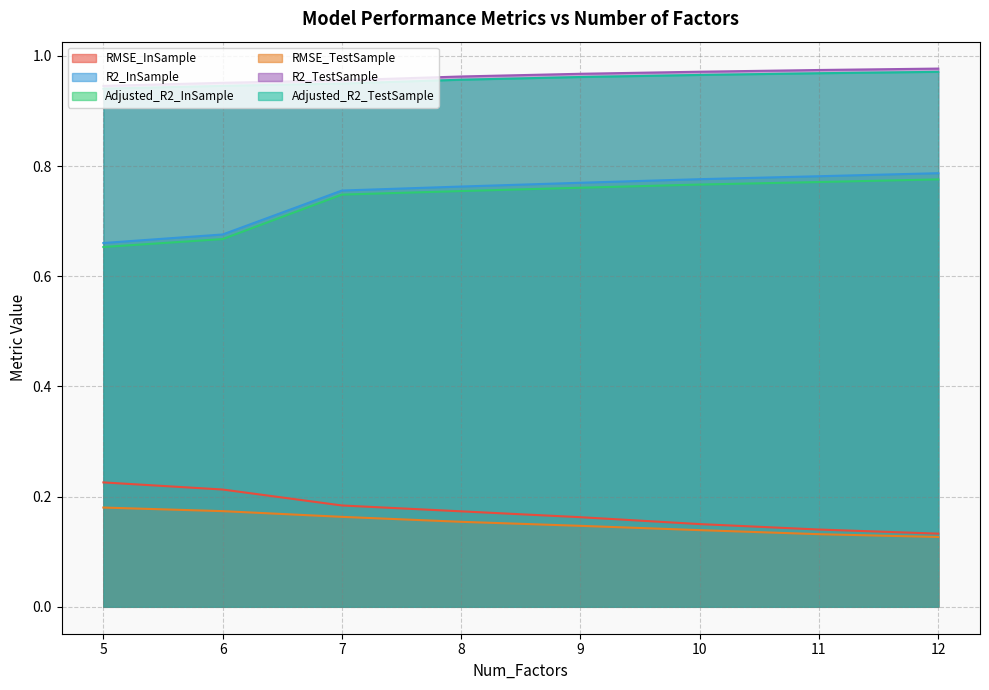

What are all the series names shown in the legend?

RMSE_InSample, R2_InSample, Adjusted_R2_InSample, RMSE_TestSample, R2_TestSample, Adjusted_R2_TestSample